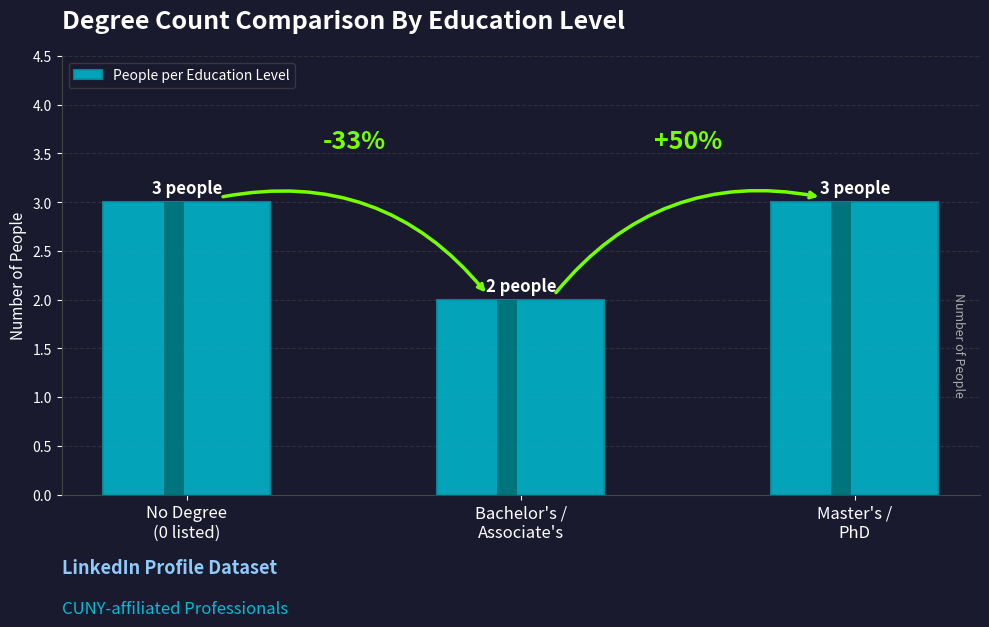

Rank the categories by value from highest to lowest.

No Degree
(0 listed), Master's /
PhD, Bachelor's /
Associate's